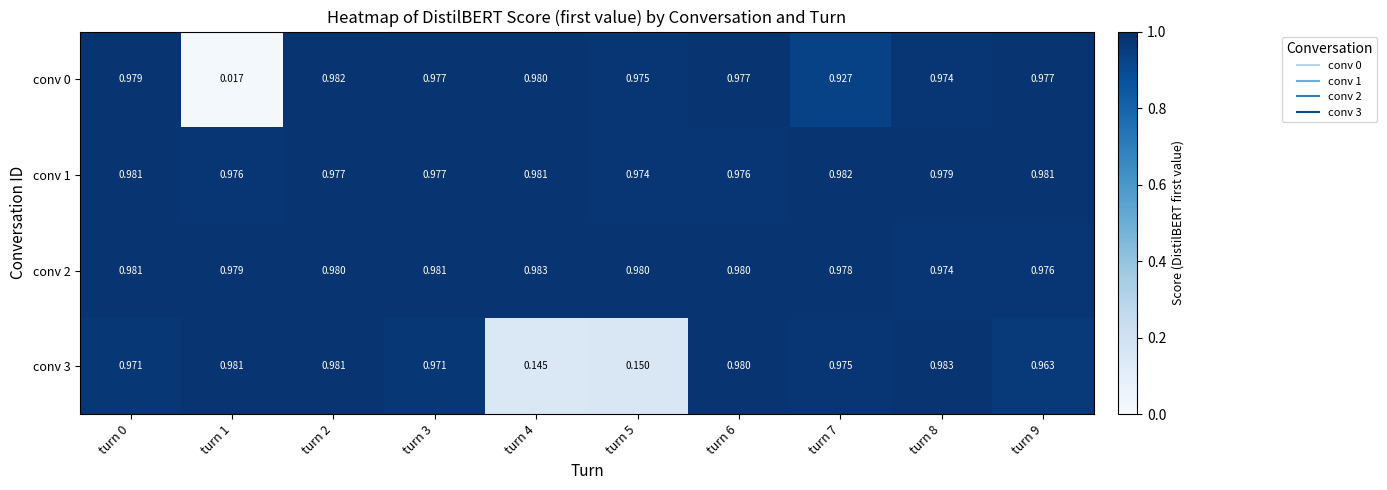

At how many categories does at least one series exceed 0?

10